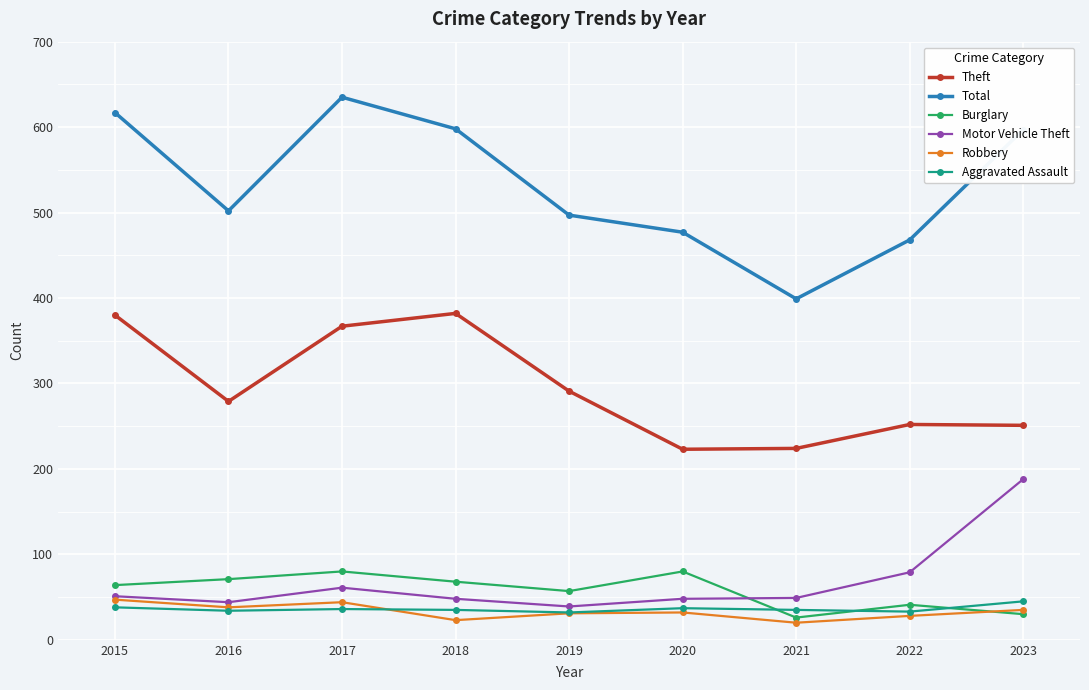

Which category has the highest value across all series?

2017